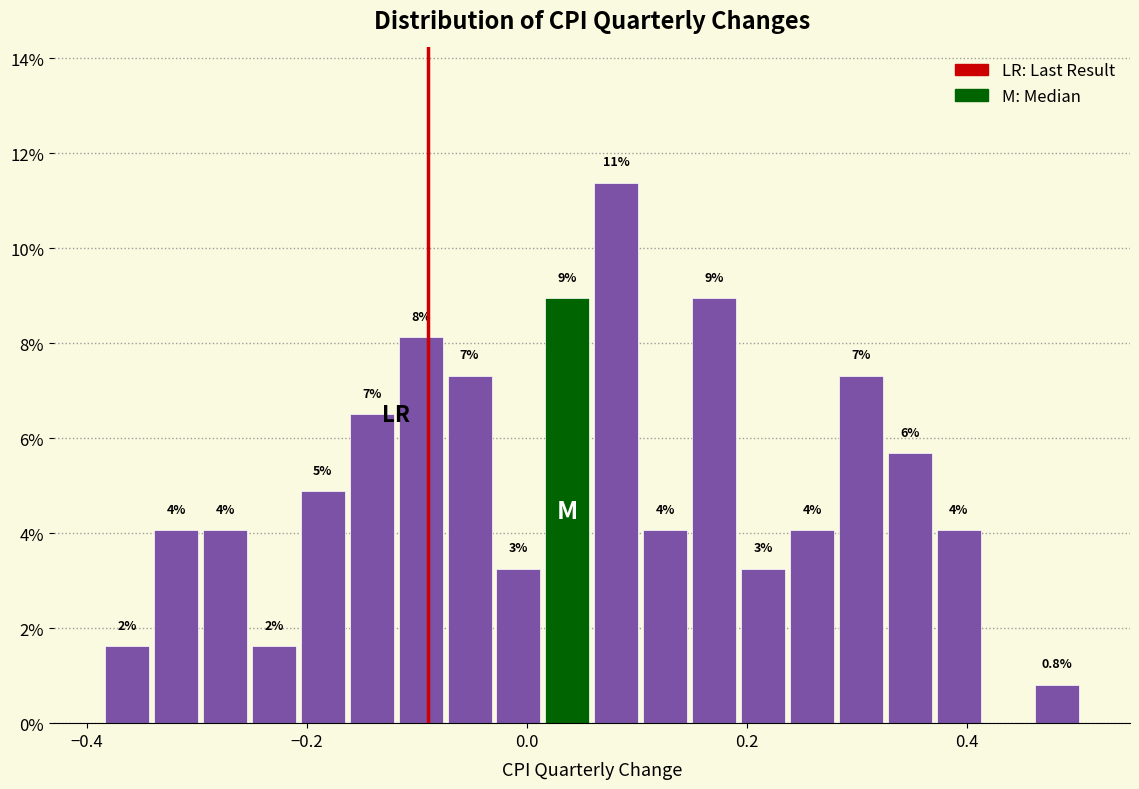

Around what value on the x-axis is the tallest bar? Give the approximate position of its centre, as read against the axis.

0.08